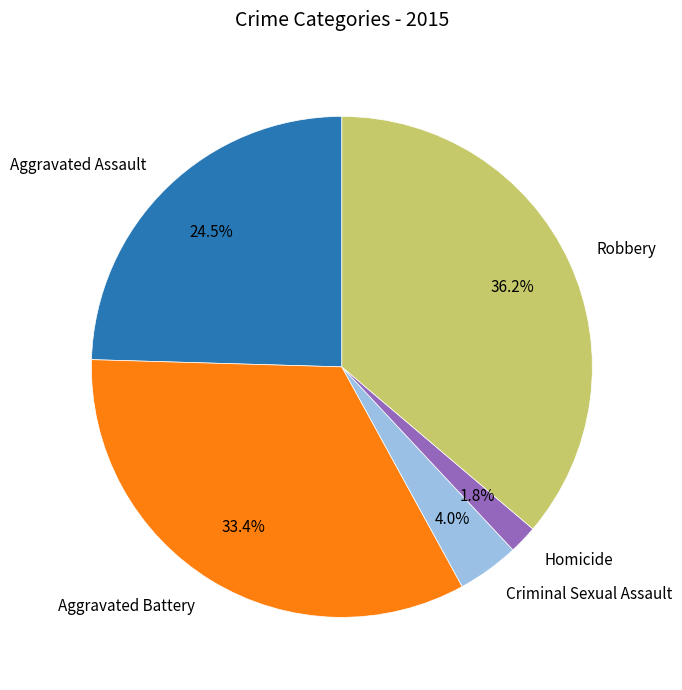

Which category has the biggest portion of the pie?

Robbery